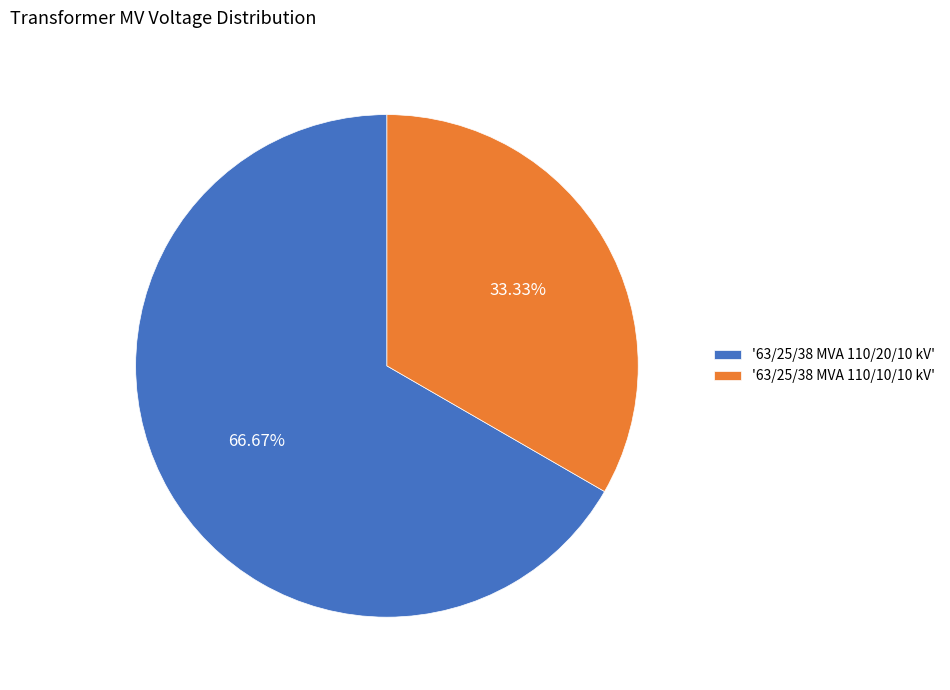

Do '63/25/38 MVA 110/20/10 kV' and '63/25/38 MVA 110/10/10 kV' together represent more than half of the pie?

Yes